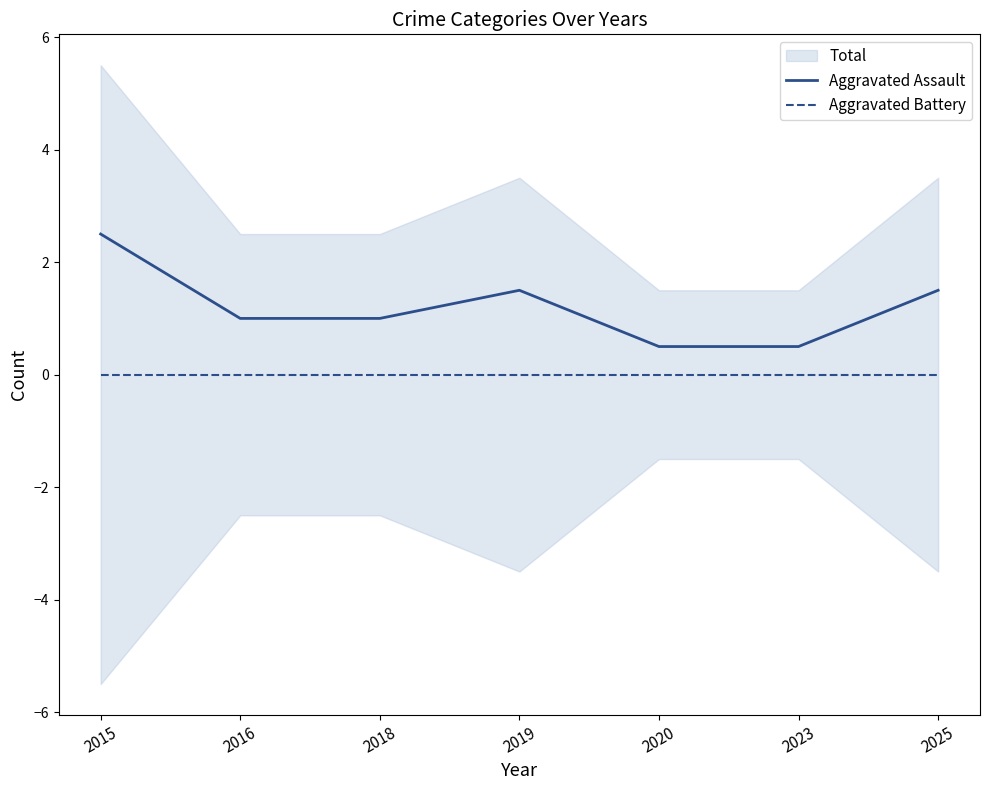

Reading right to left, extract all data points from this chart.

Aggravated Assault: 1.5	0.5	0.5	1.5	1.0	1.0	2.5
Aggravated Battery: 0.0	0.0	0.0	0.0	0.0	0.0	0.0